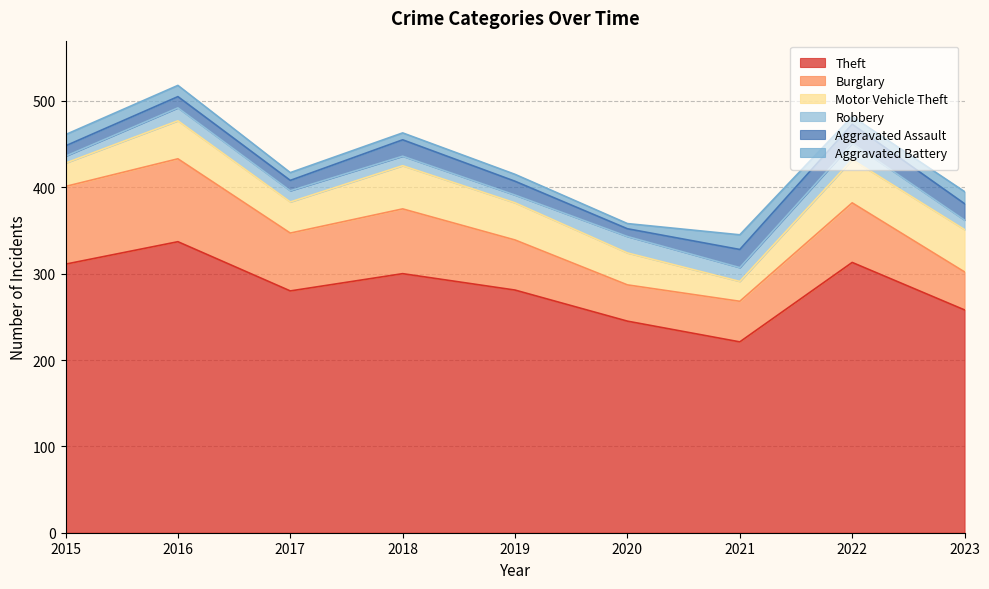

How many values in the Aggravated Battery series exceed 9?

4